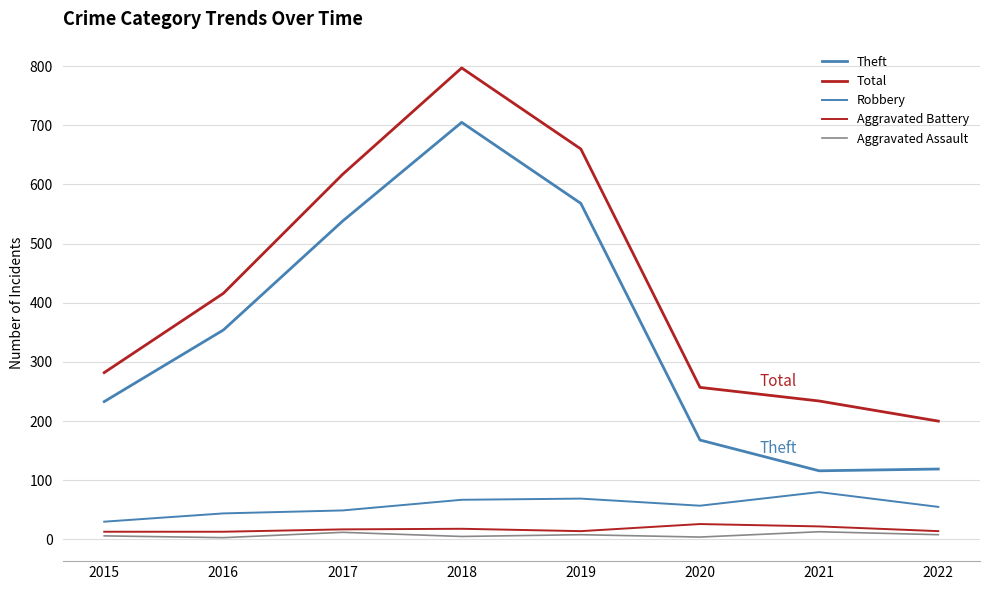

Where is Theft nearest to the value 410?

2016